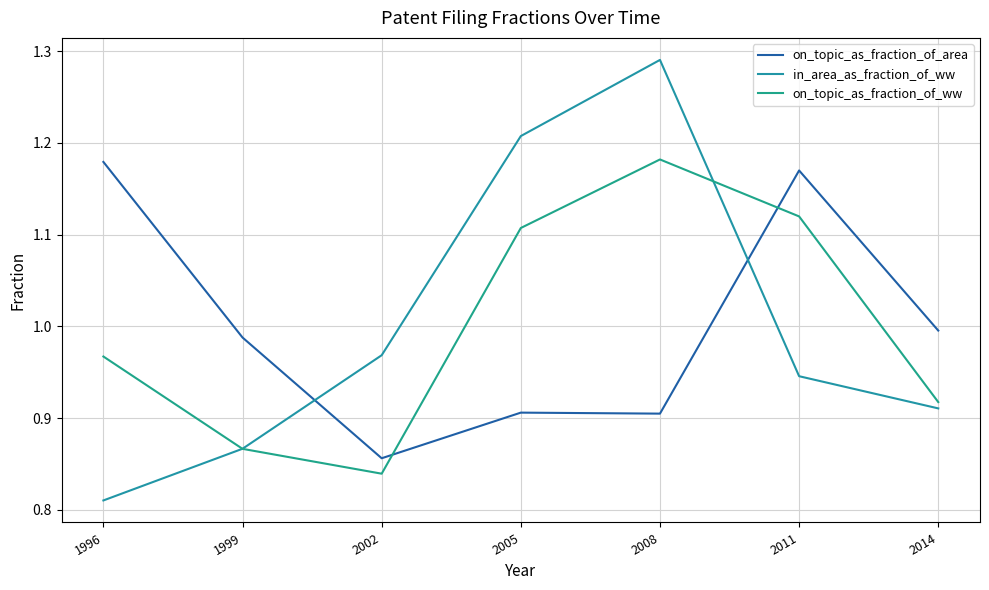

Rank the series at 2008 from highest to lowest value.

in_area_as_fraction_of_ww, on_topic_as_fraction_of_ww, on_topic_as_fraction_of_area